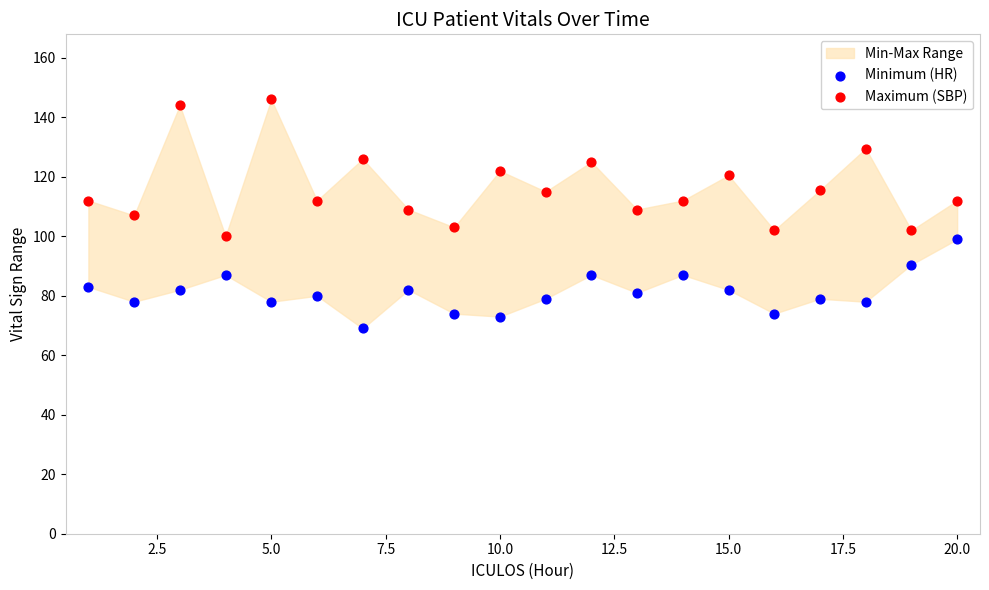

Which series reaches the minimum Y coordinate?

Minimum (HR)